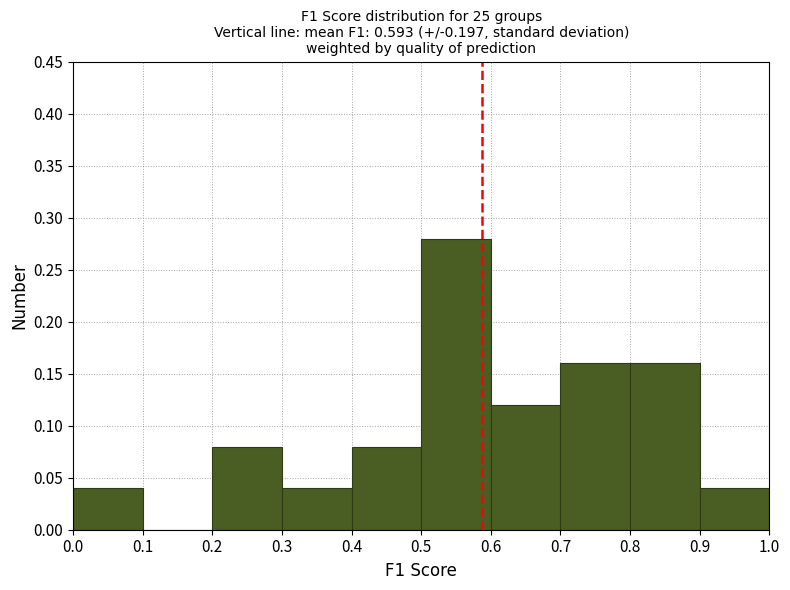

Reading left to right, list every bar in this chart as the range it spans on the x-axis followed by its height. The values are not printed on the chart, so give them approximately, as read against the axis.

0.0 to 0.1: 0.04
0.1 to 0.2: 0
0.2 to 0.3: 0.08
0.3 to 0.4: 0.04
0.4 to 0.5: 0.08
0.5 to 0.6: 0.28
0.6 to 0.7: 0.12
0.7 to 0.8: 0.16
0.8 to 0.9: 0.16
0.9 to 1.0: 0.04